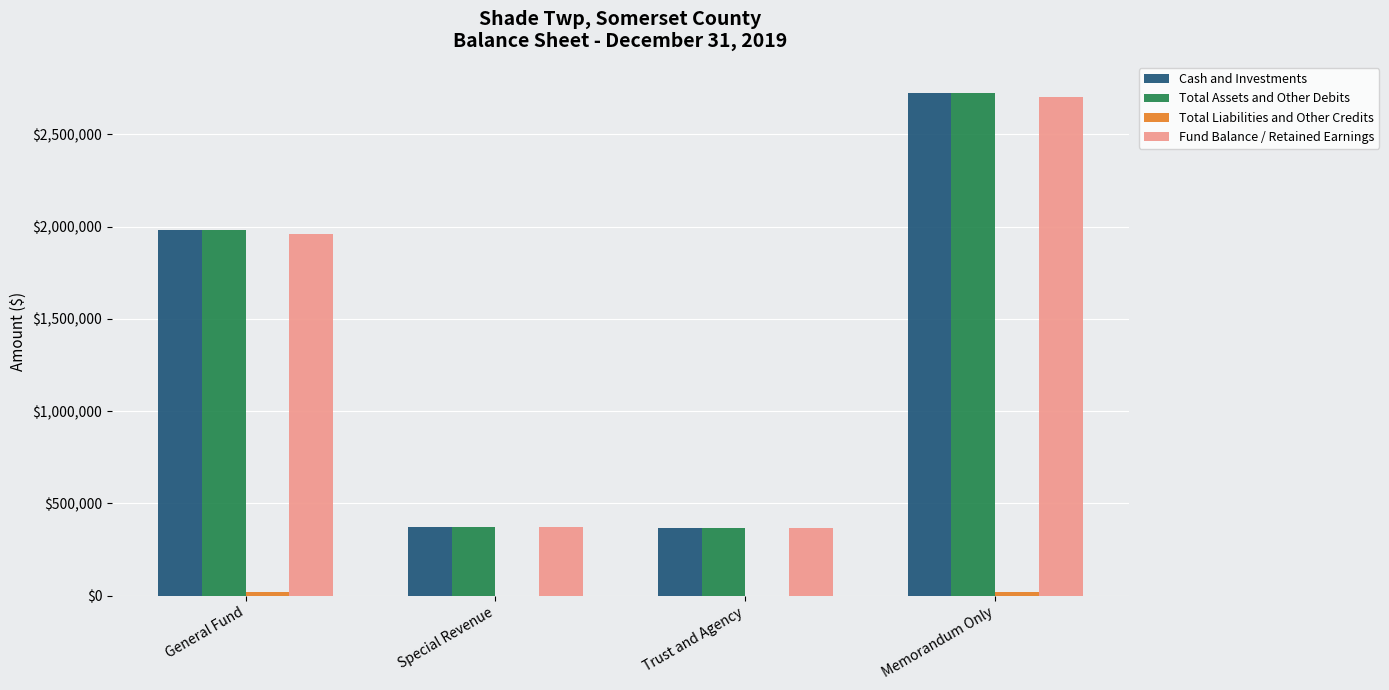

What is the sum of all Fund Balance / Retained Earnings values?

5401964